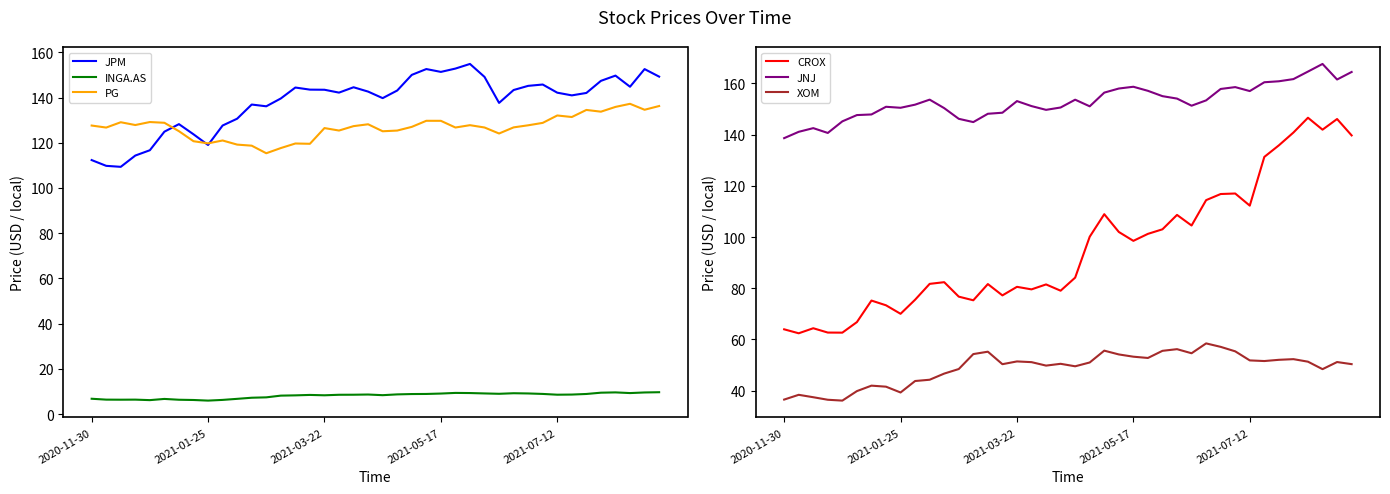

The value of INGA.AS at 39 is 9.7. True or false?

True